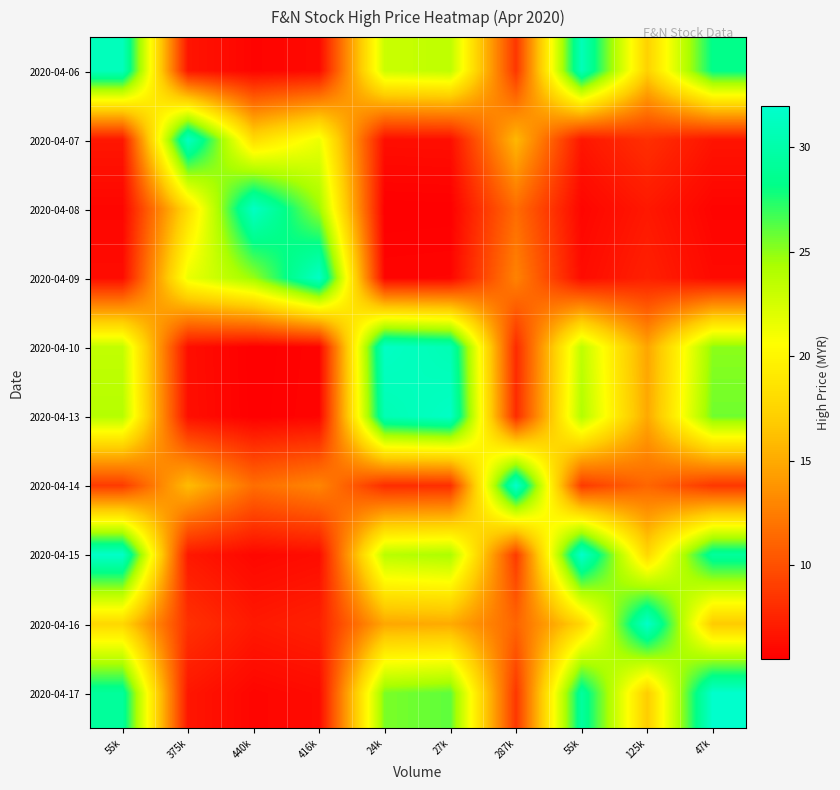

Reading left to right, list all the values displayed in this chart.

2020-04-06: 55k=31.0	375k=6.7	440k=5.8	416k=6.1	24k=23.0	27k=23.5	287k=8.5	55k=30.8	125k=17.3	47k=28.3
2020-04-07: 55k=6.8	375k=31.4	440k=18.0	416k=21.4	24k=6.3	27k=6.3	287k=15.8	55k=6.8	125k=8.2	47k=6.7
2020-04-08: 55k=5.9	375k=18.1	440k=31.5	416k=24.7	24k=5.5	27k=5.5	287k=11.5	55k=5.9	125k=6.9	47k=5.8
2020-04-09: 55k=6.2	375k=21.5	440k=24.8	416k=31.6	24k=5.8	27k=5.8	287k=12.8	55k=6.2	125k=7.3	47k=6.1
2020-04-10: 55k=23.3	375k=6.3	440k=5.5	416k=5.8	24k=31.5	27k=30.6	287k=7.9	55k=23.4	125k=14.7	47k=25.1
2020-04-13: 55k=23.8	375k=6.4	440k=5.5	416k=5.8	24k=30.6	27k=31.5	287k=8.0	55k=23.9	125k=14.9	47k=25.7
2020-04-14: 55k=8.8	375k=16.0	440k=11.7	416k=13.0	24k=8.0	27k=8.1	287k=31.9	55k=8.8	125k=11.2	47k=8.6
2020-04-15: 55k=31.7	375k=6.9	440k=5.9	416k=6.2	24k=23.7	27k=24.2	287k=8.8	55k=31.9	125k=17.7	47k=29.3
2020-04-16: 55k=17.7	375k=8.3	440k=6.9	416k=7.4	24k=14.8	27k=15.0	287k=11.2	55k=17.7	125k=31.7	47k=16.8
2020-04-17: 55k=29.2	375k=6.8	440k=5.8	416k=6.2	24k=25.4	27k=26.1	287k=8.6	55k=29.4	125k=17.0	47k=32.0